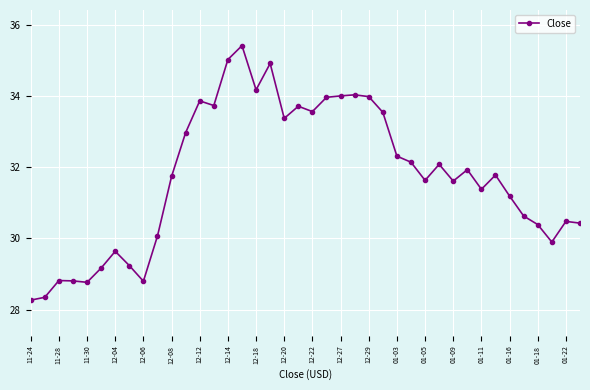

What is the average value?

31.7